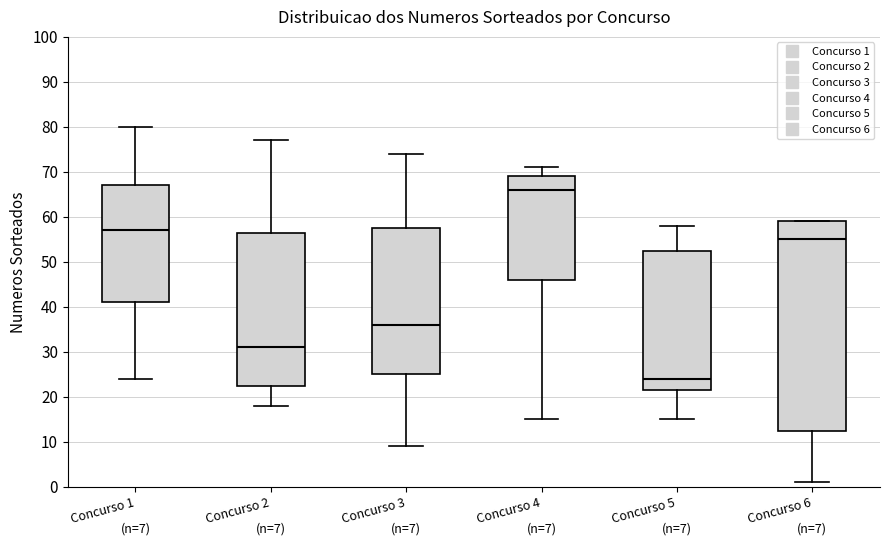

Which box is the tallest, from its lower edge to its upper edge?

Concurso 6